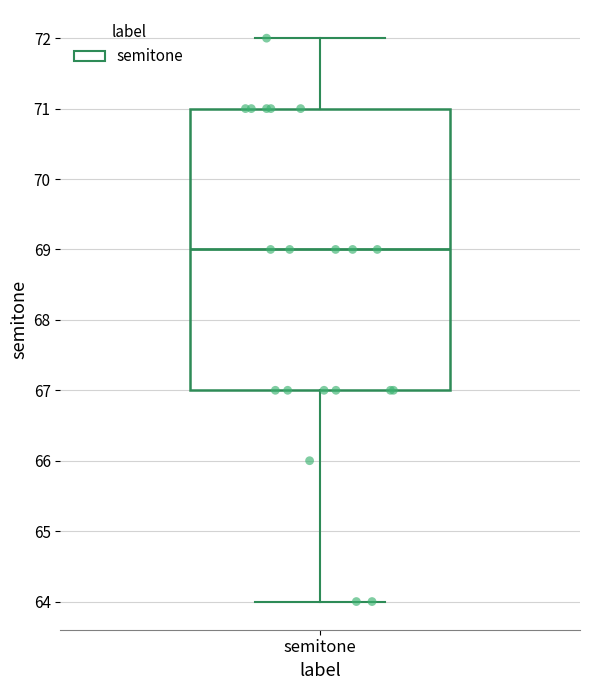

Transcribe this box plot: give where the median line is, the range the box spans, and where the two whiskers end, as read against the y-axis. The values are not printed on the chart, so give them approximately, as read against the axis.

median 69, box 67 to 71, whiskers 64 to 72